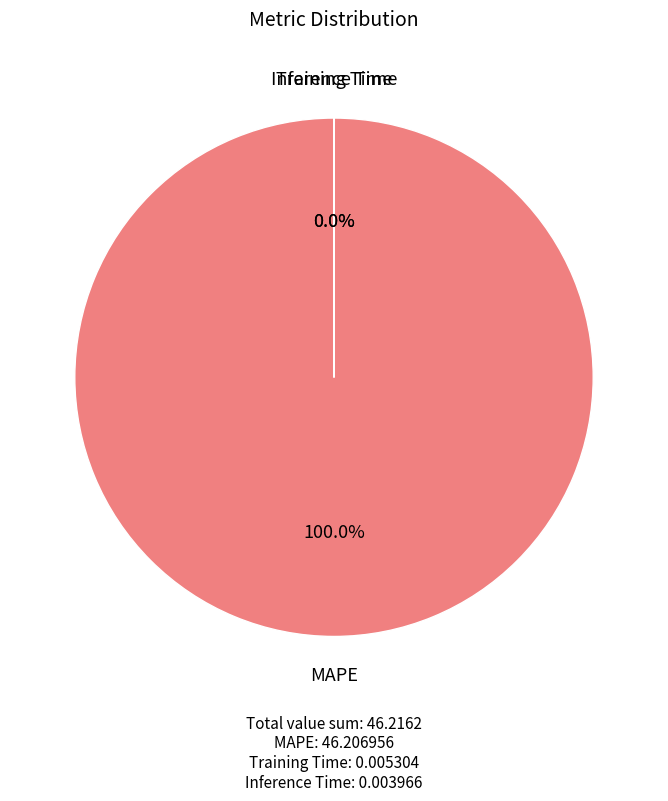

Does any single category account for the majority?

Yes